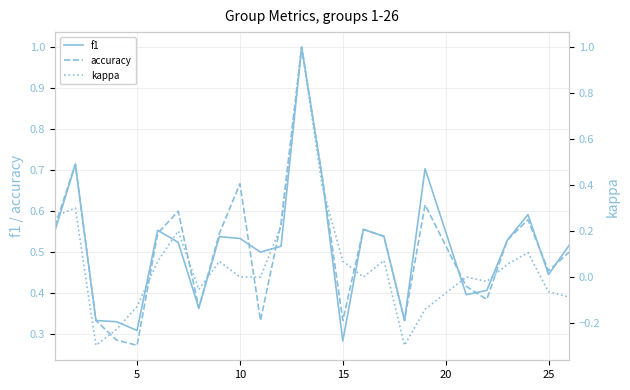

What is the average value of the accuracy series?

0.5